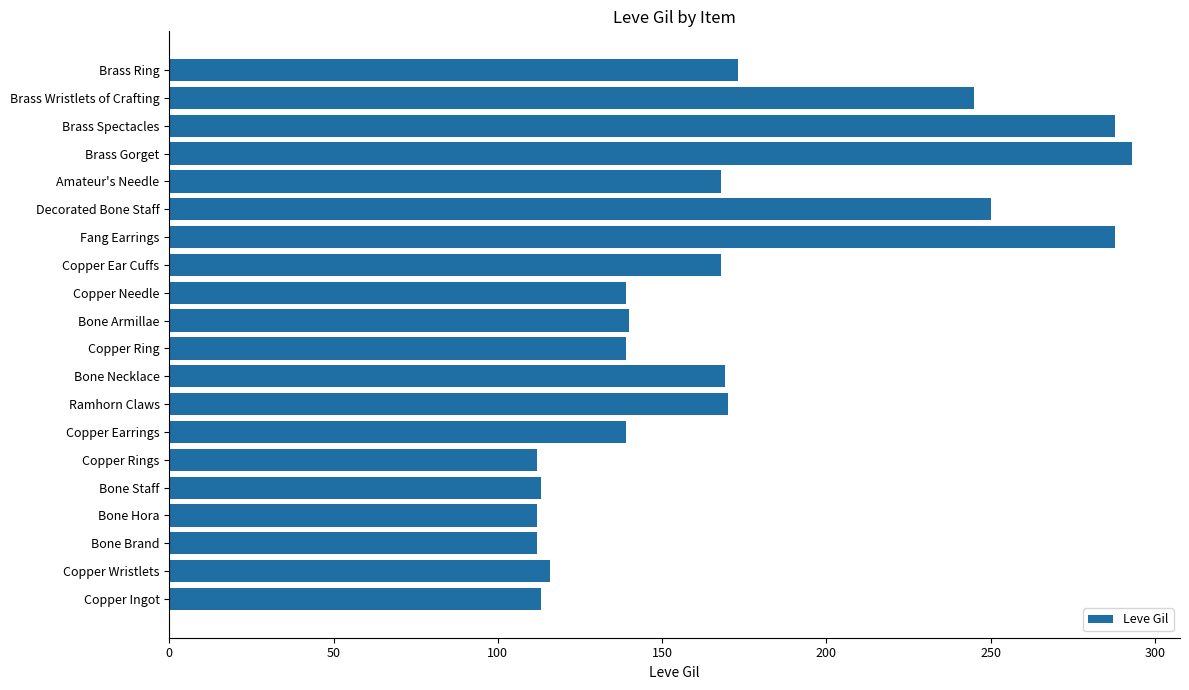

What is the approximate value at Copper Earrings?

139